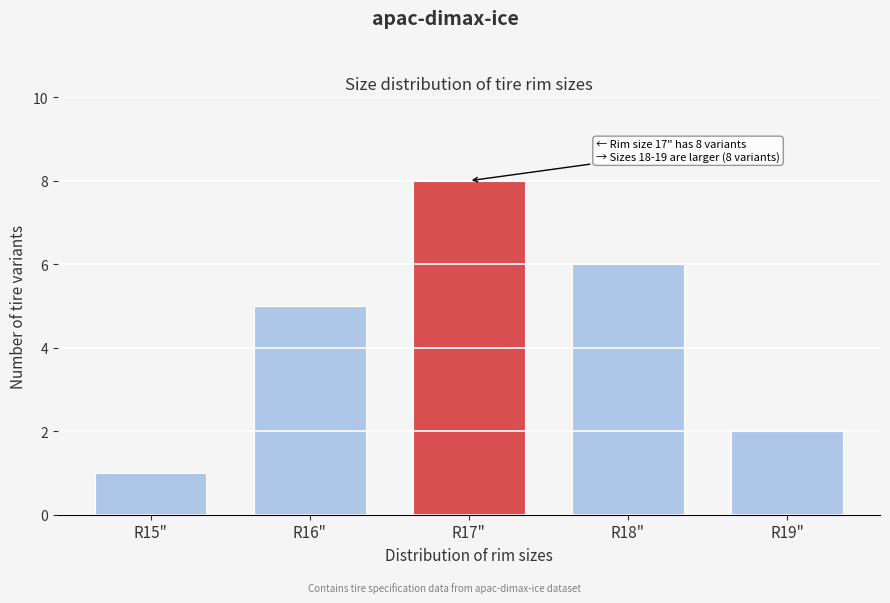

Reading left to right, extract all data points from this chart.

1	5	8	6	2